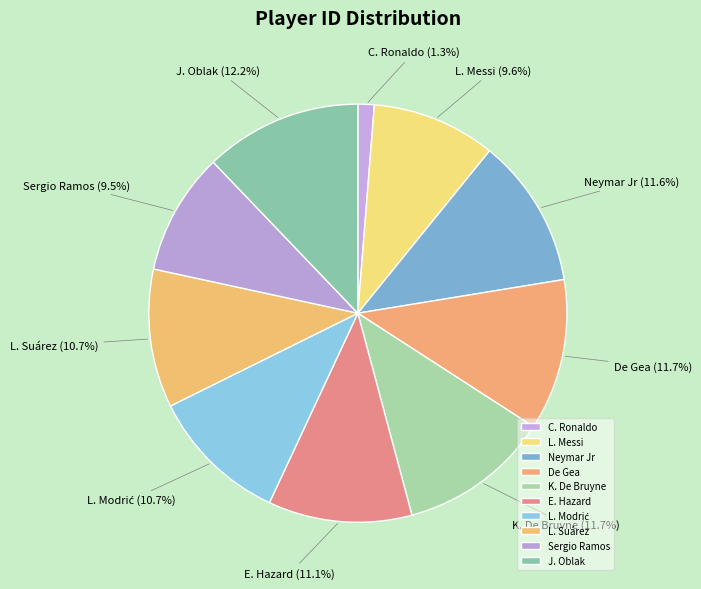

What percentage is NOT represented by L. Suárez?

89.3%